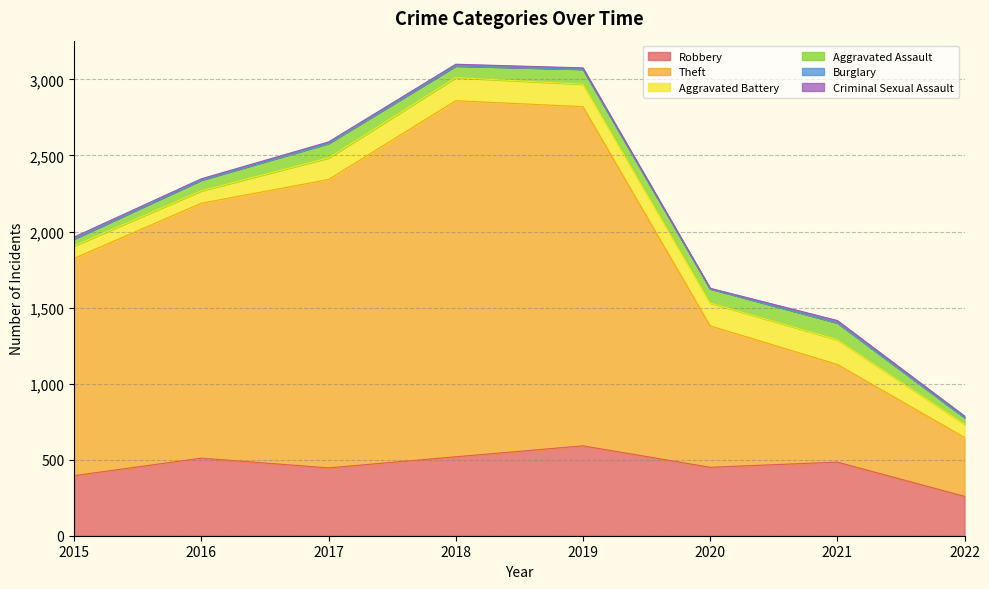

What is the greatest value displayed?

2341